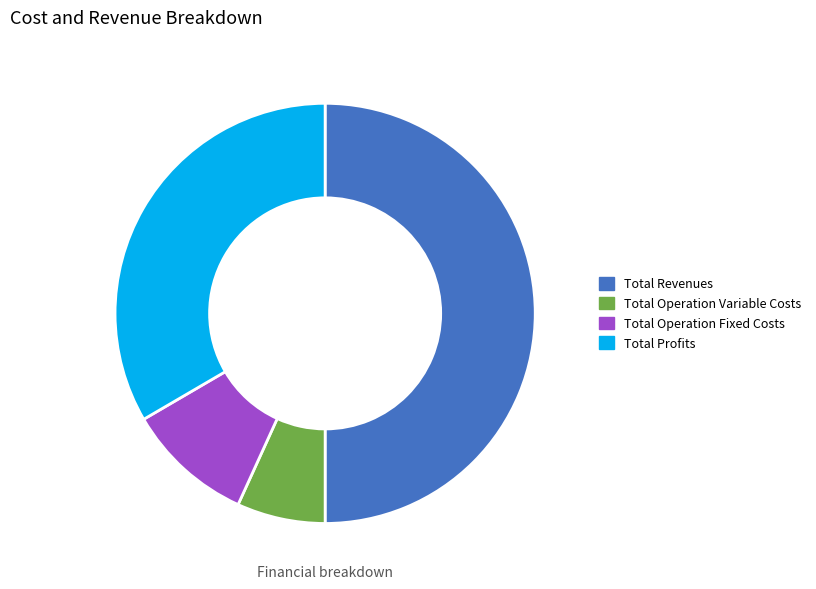

Between Total Profits and Total Operation Fixed Costs, which is larger?

Total Profits